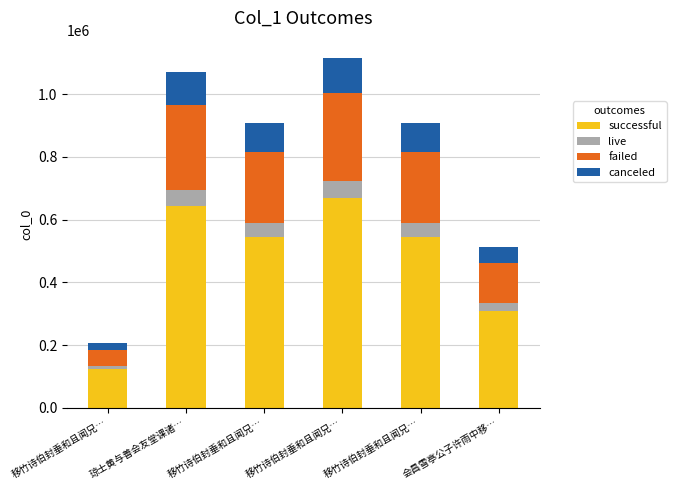

True or false: failed has a value of 62425.9 at 移竹诗伯封垂和且闻兄….

False